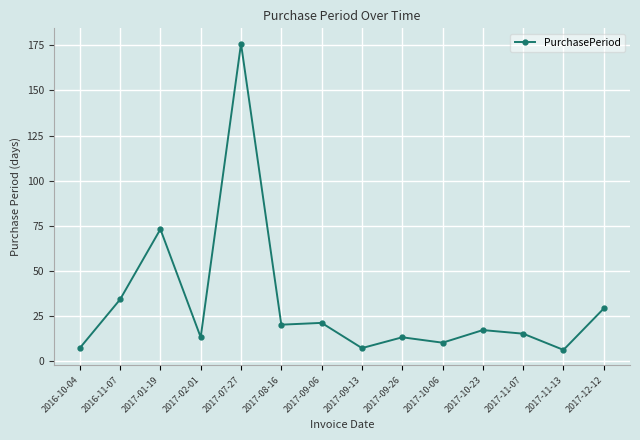

Between 2017-11-13 and 2017-10-06, which is larger?

2017-10-06